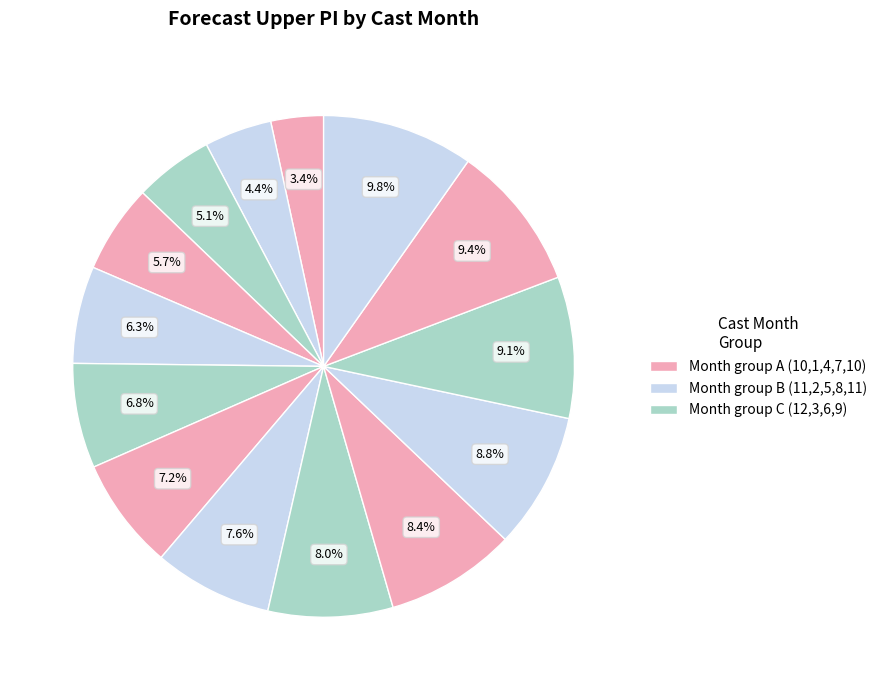

Count the number of slices in the pie.

14